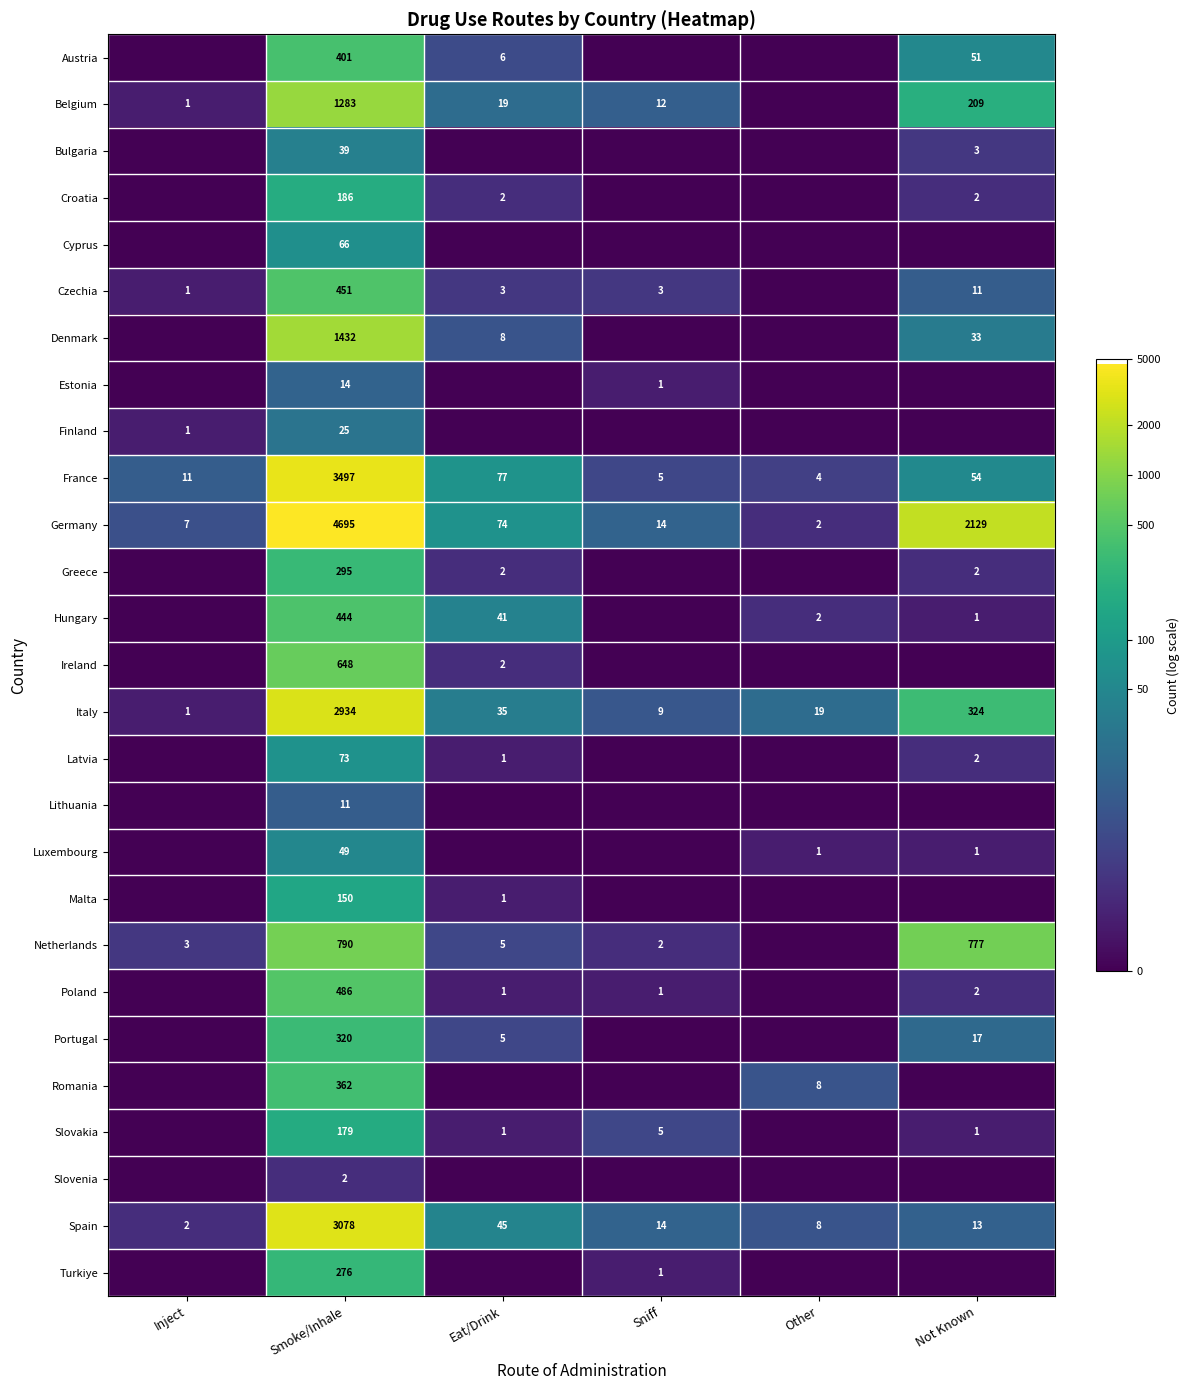

What is the total value across all series at Smoke/Inhale?

22186